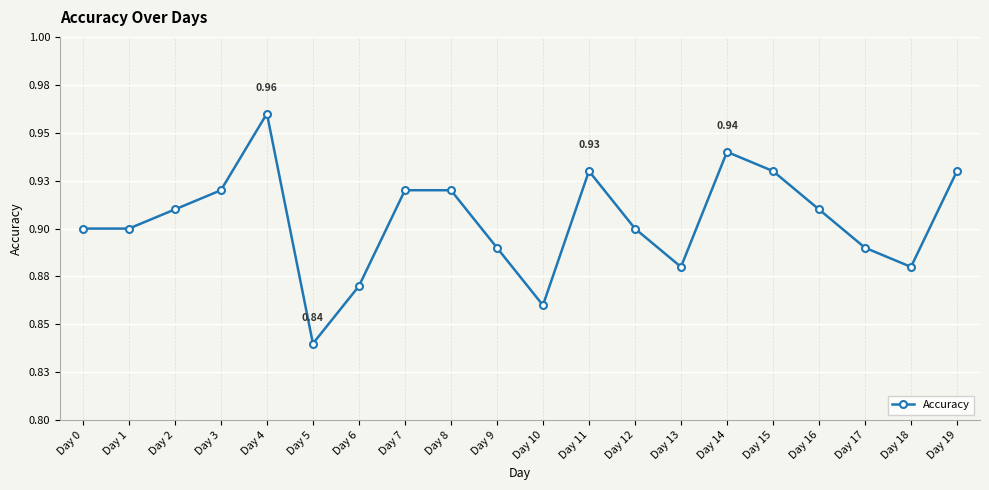

Is it true that the value at Day 6 is 0.3?

False